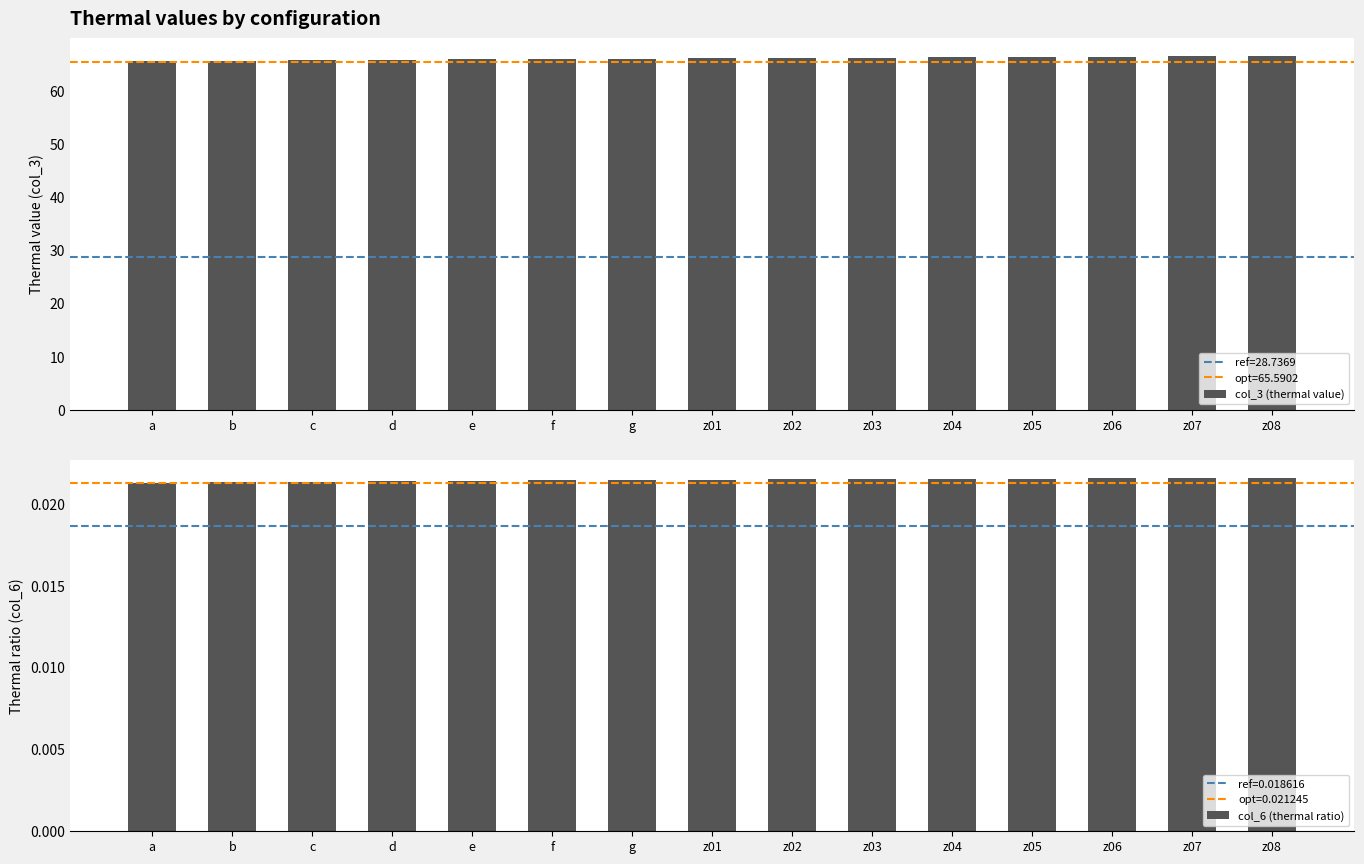

Which has a higher value, z06 or z03?

z06